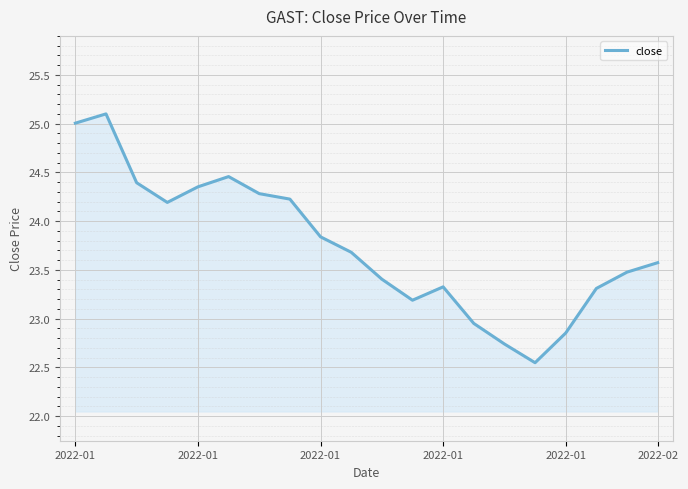

What is the difference between the maximum and minimum values?

2.6